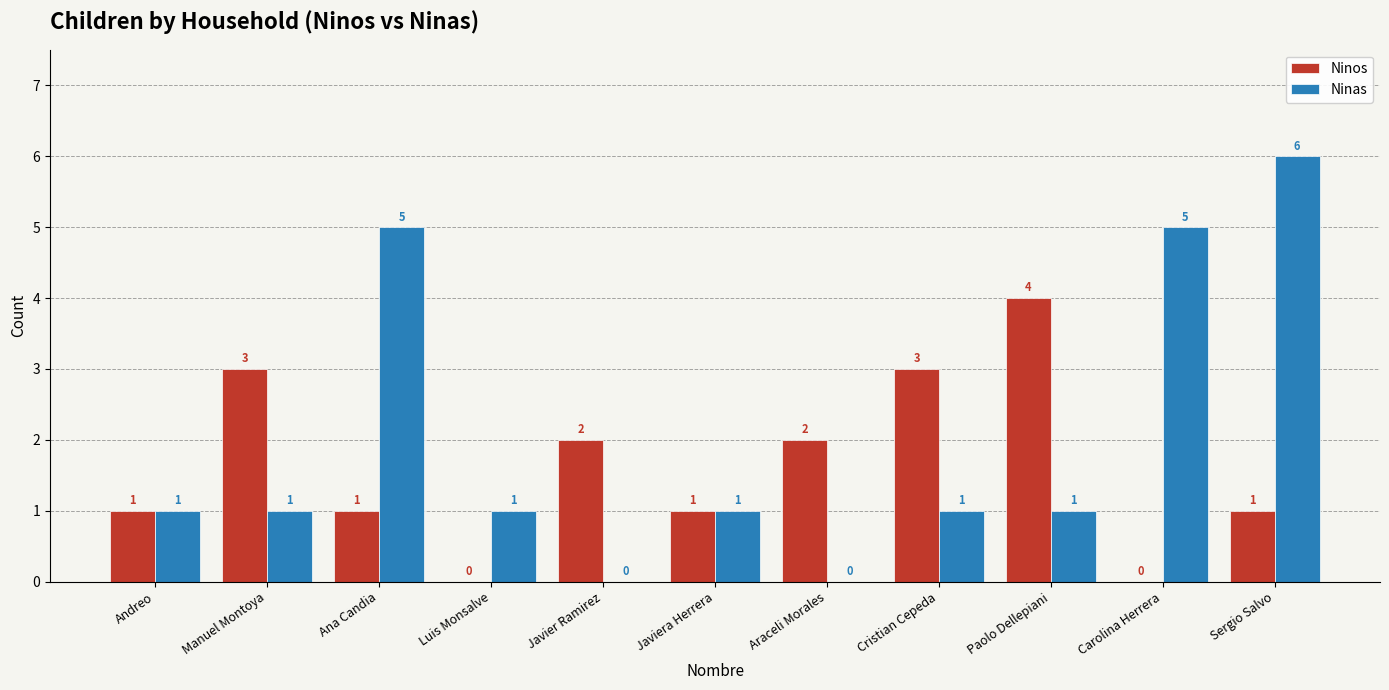

What is the sum of all Ninos values?

18